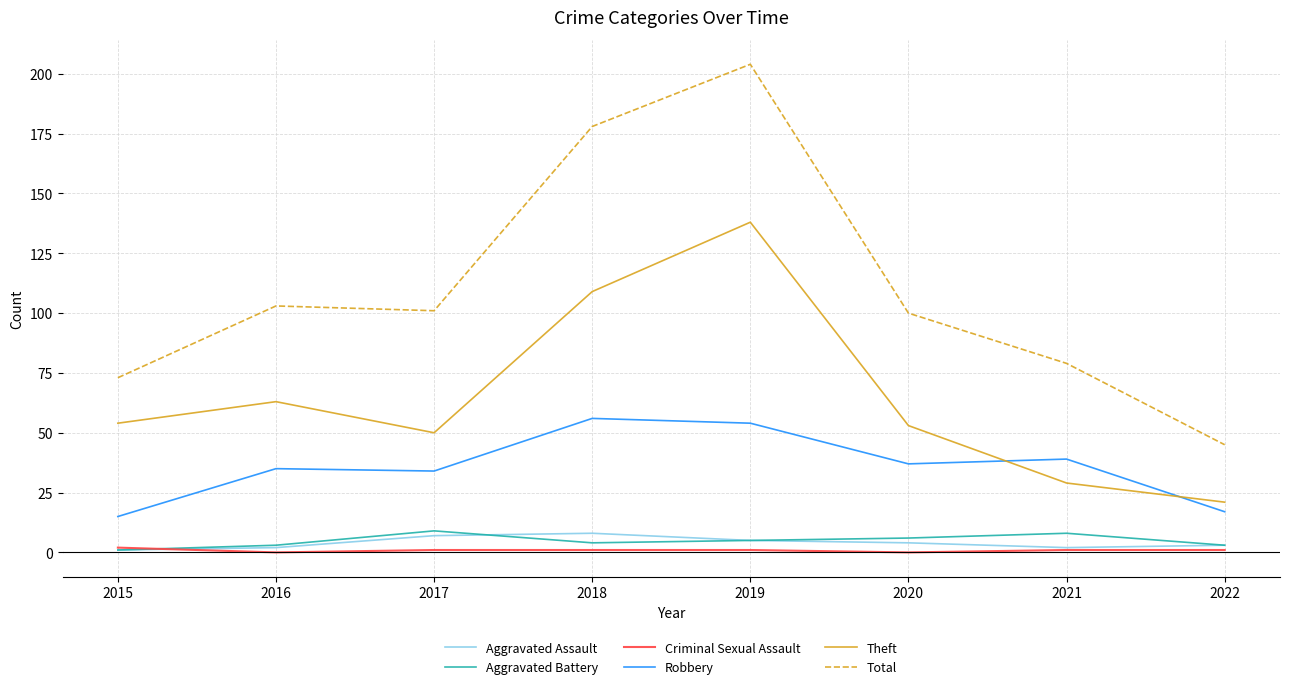

Which series has the widest spread of values?

Total